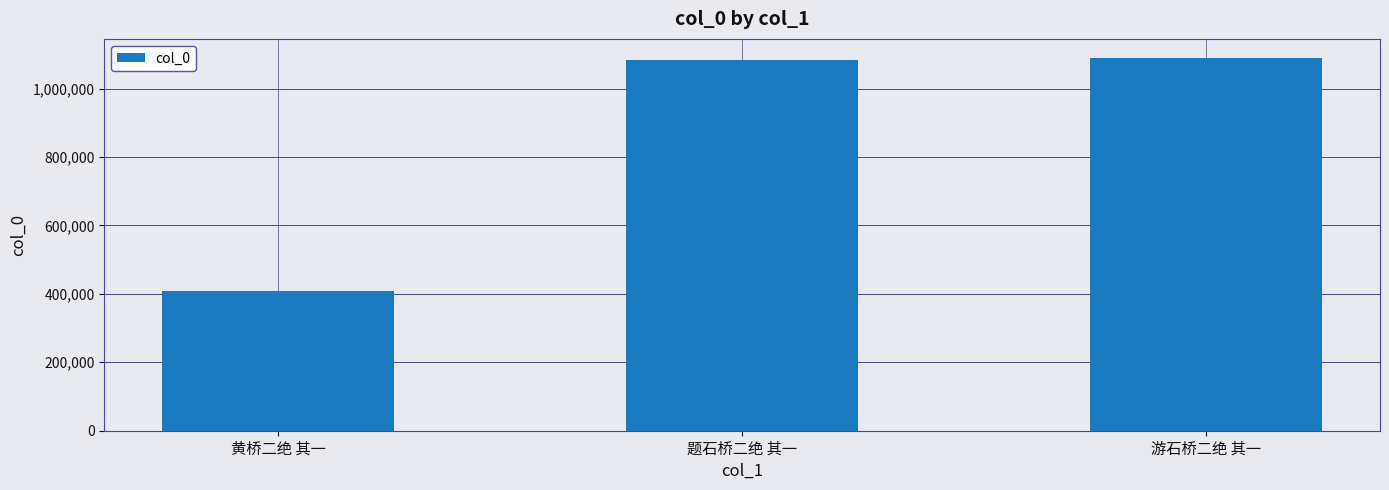

Which has a higher value, 题石桥二绝 其一 or 黄桥二绝 其一?

题石桥二绝 其一